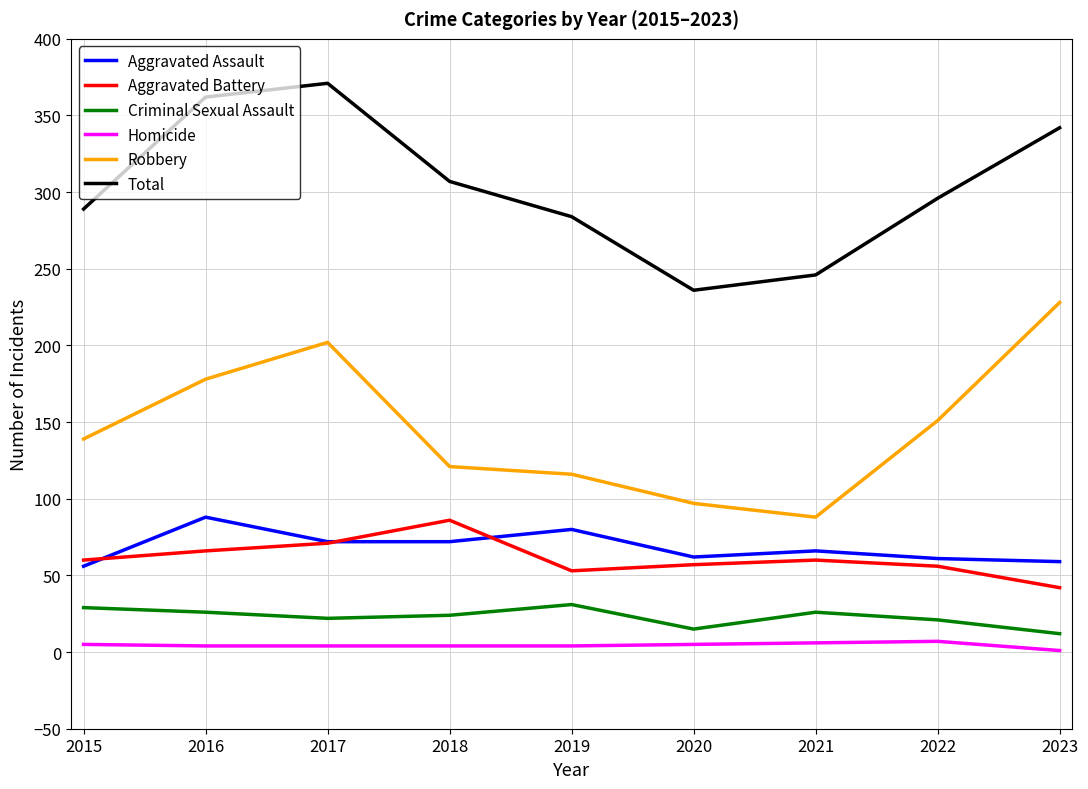

What is the difference between the highest and lowest values at 2020?

231